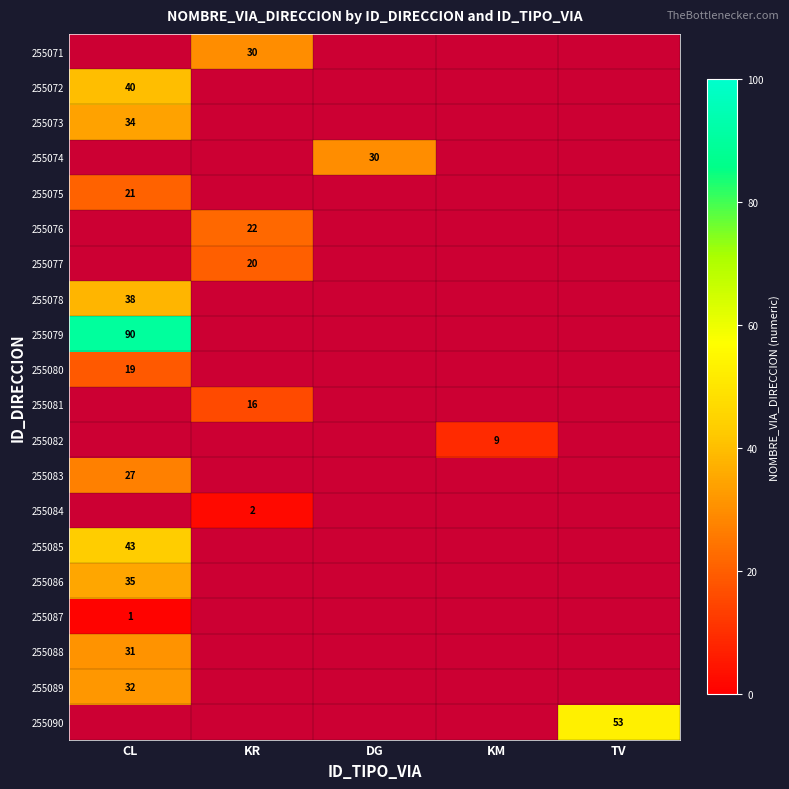

True or false: 255080 has a value of 31 at CL.

False